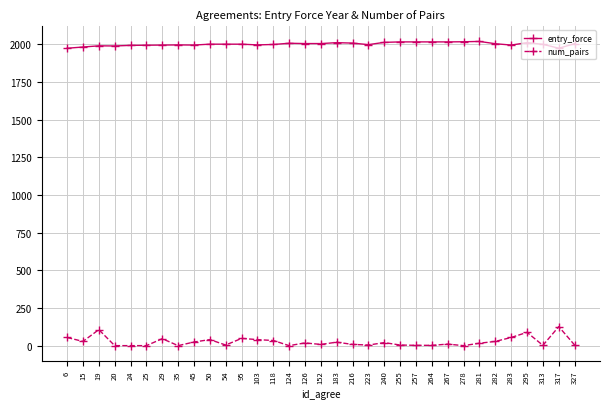

At how many categories does at least one series exceed 1464?

33